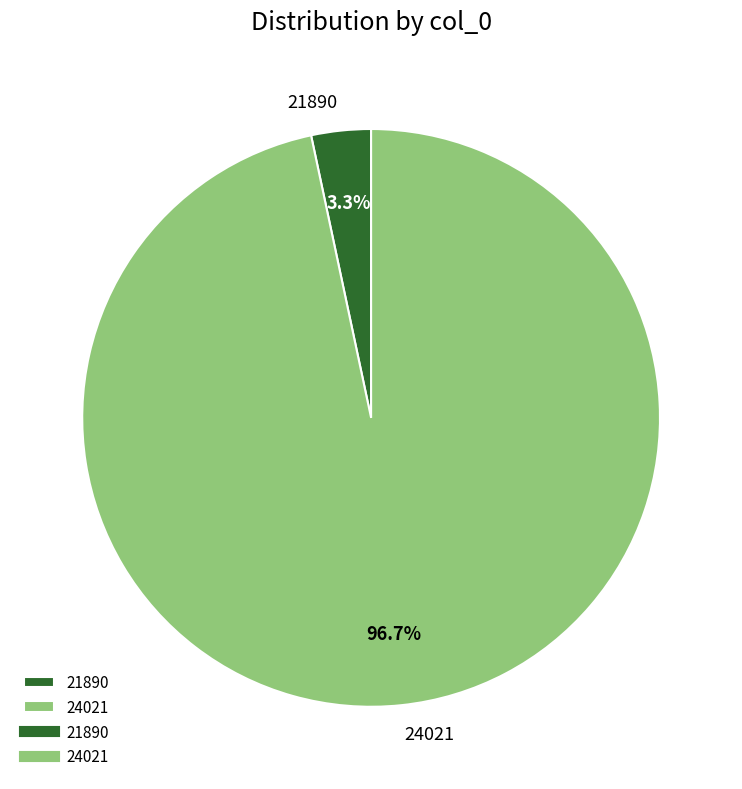

To the nearest percent, what is the combined percentage of 21890 and 24021?

100%